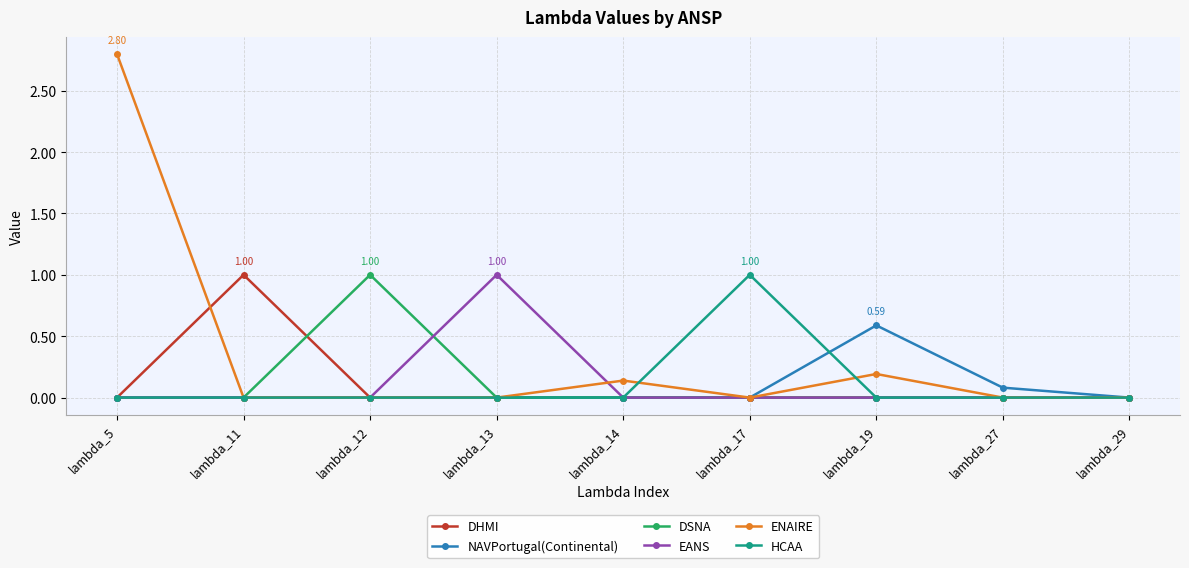

Where is ENAIRE nearest to the value 1?

lambda_19